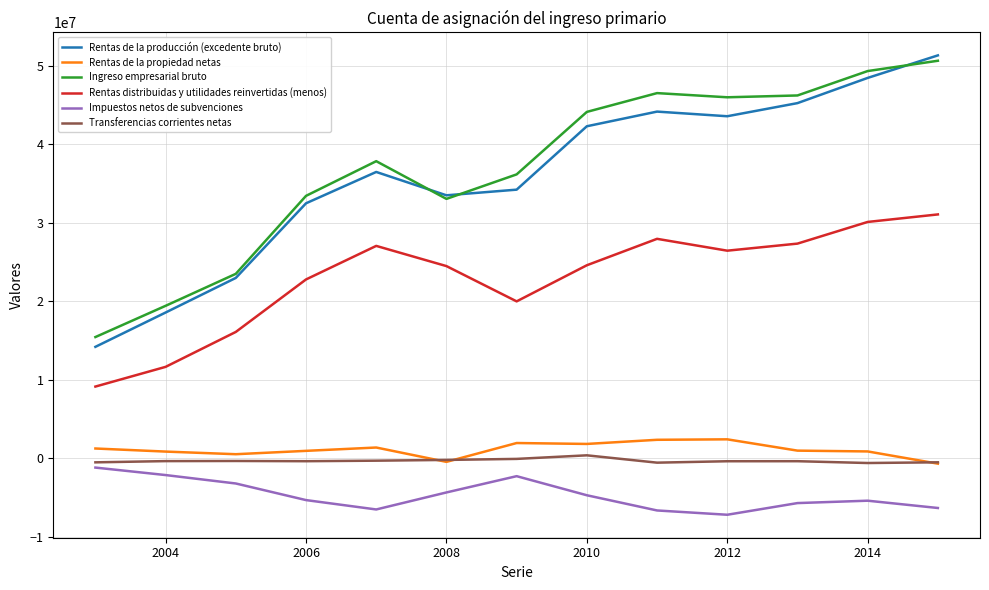

Which series has the largest range (max minus min)?

Rentas de la producción (excedente bruto)